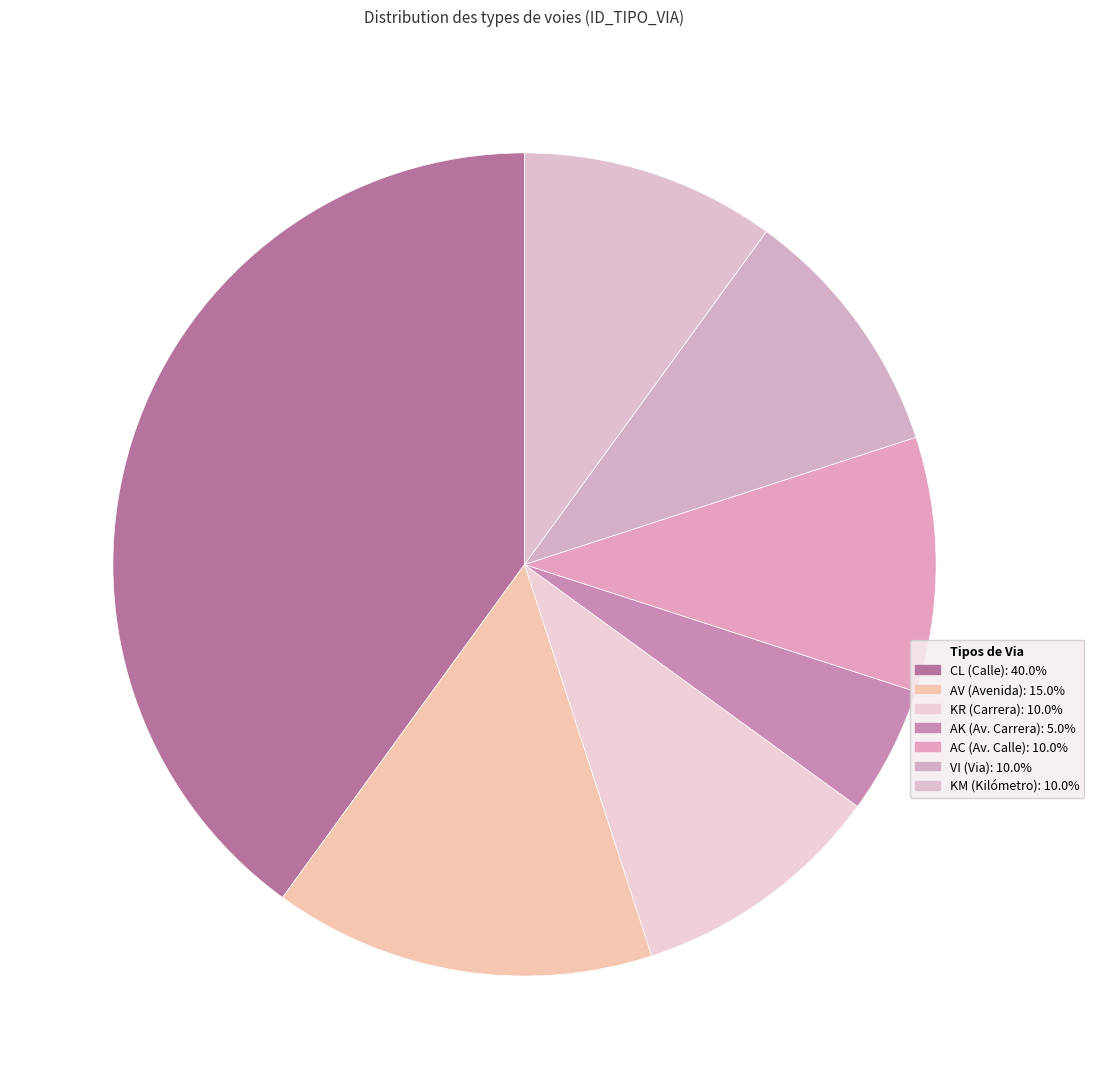

Count the number of slices in the pie.

7